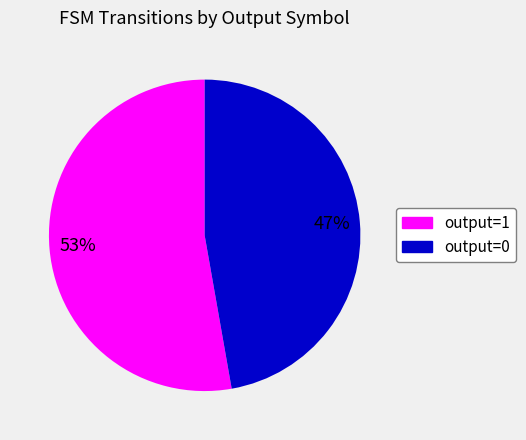

Is the sum of output=1 and output=0 greater than half?

Yes